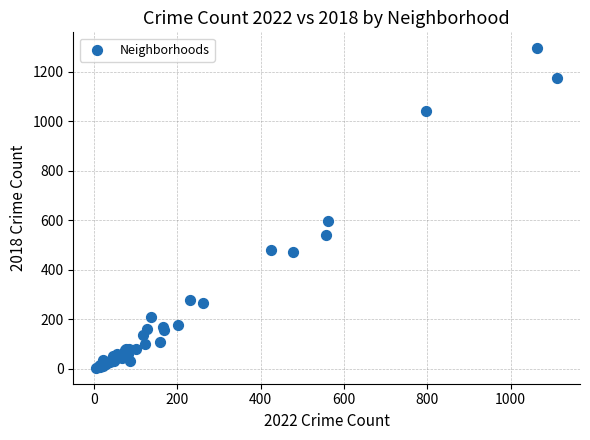

What Y value in the scatter plot is closest to 650?

599